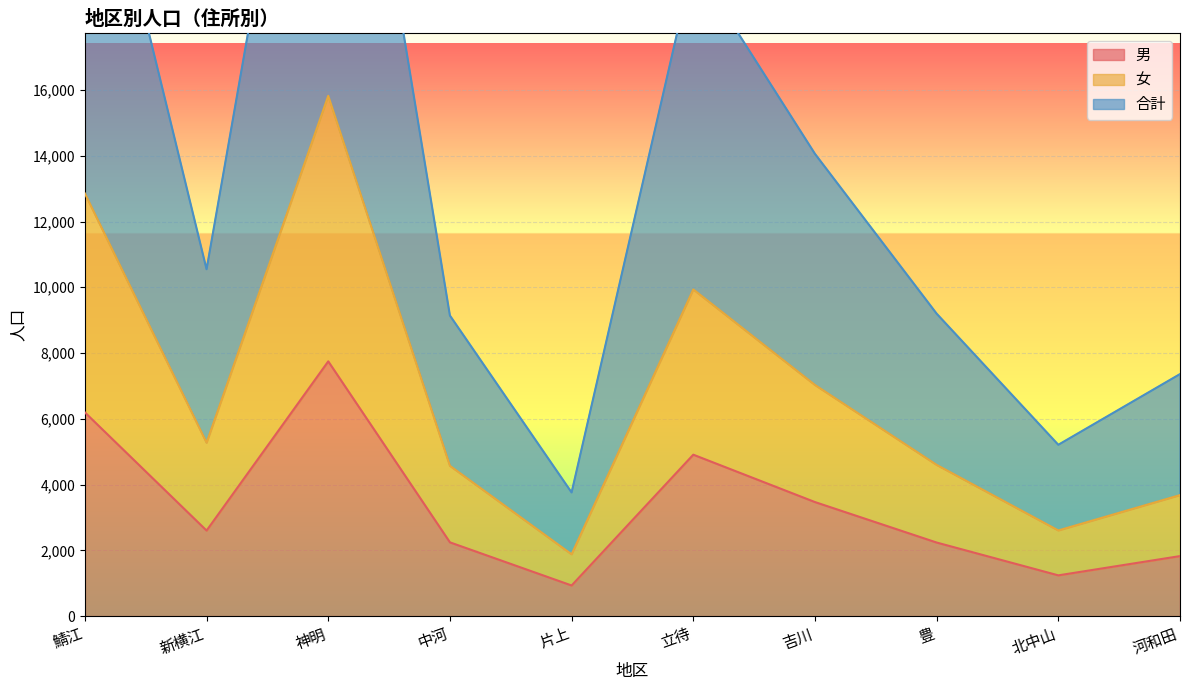

Reading left to right, list all the values displayed in this chart.

男: 6194	2601	7747	2243	931	4909	3468	2237	1239	1825
女: 12852	5274	15823	4570	1880	9935	7029	4599	2605	3680
合計: 25704	10548	31646	9140	3760	19870	14058	9198	5210	7360